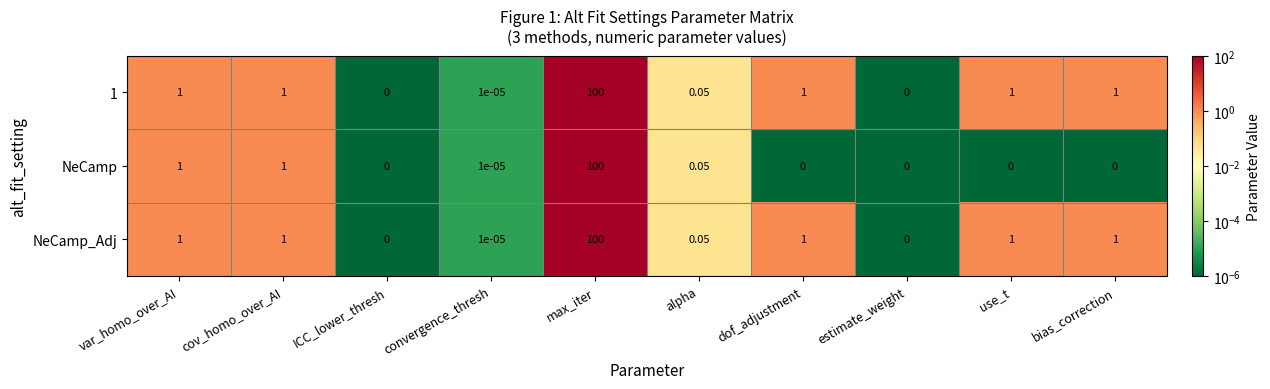

At which category is the sum across all series the highest?

max_iter